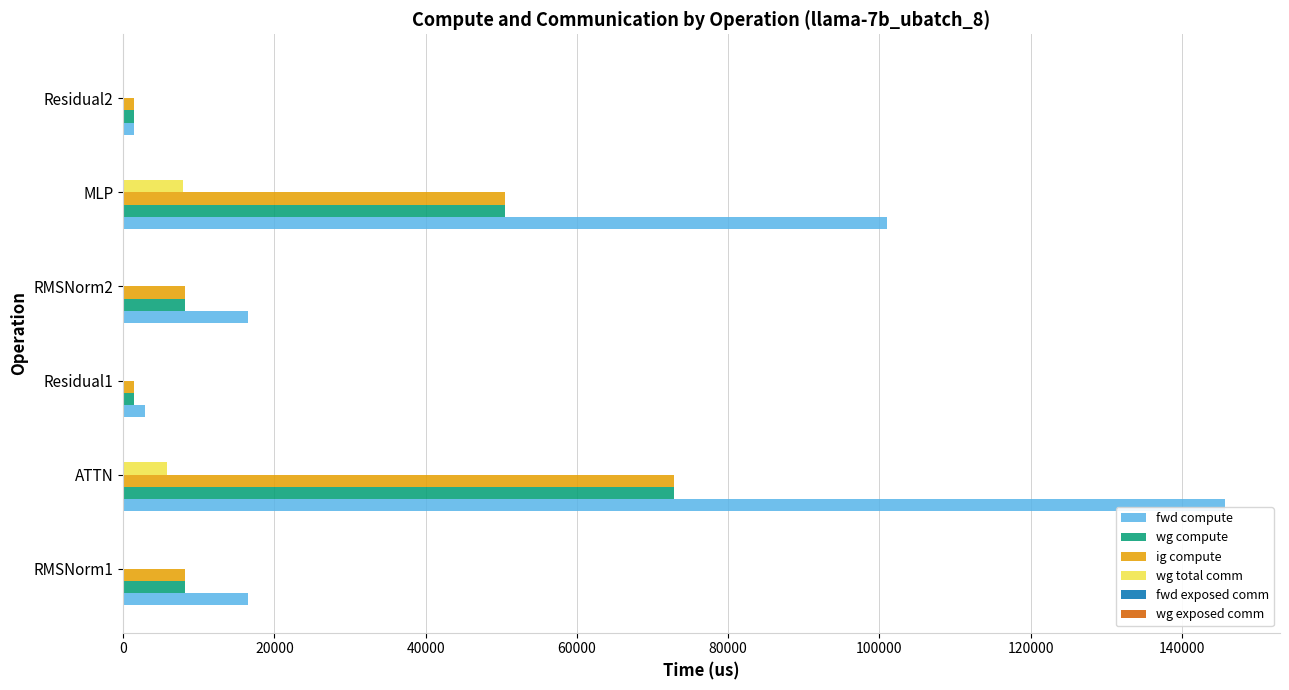

Read the fwd compute value at MLP.

100973.0